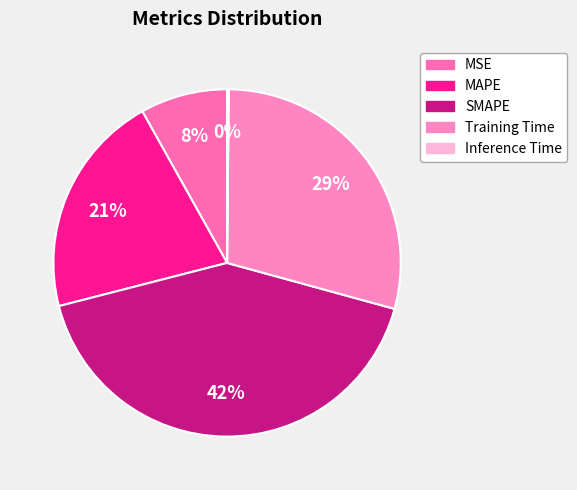

To the nearest percent, what percentage of the pie is SMAPE?

42%